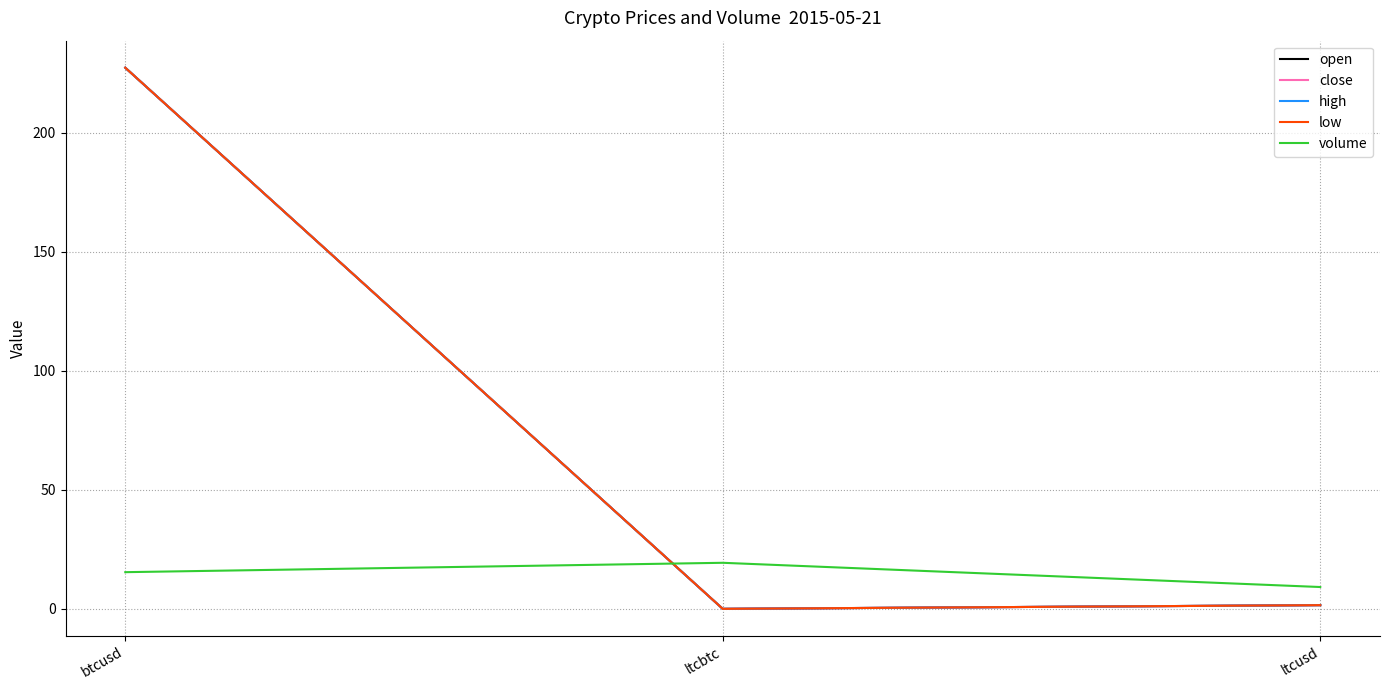

The high series shows 157.7 at btcusd. True or false?

False